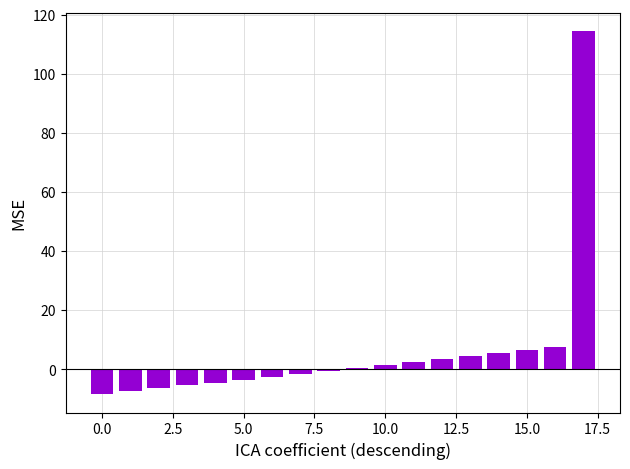

Count the number of categories in the chart.

18